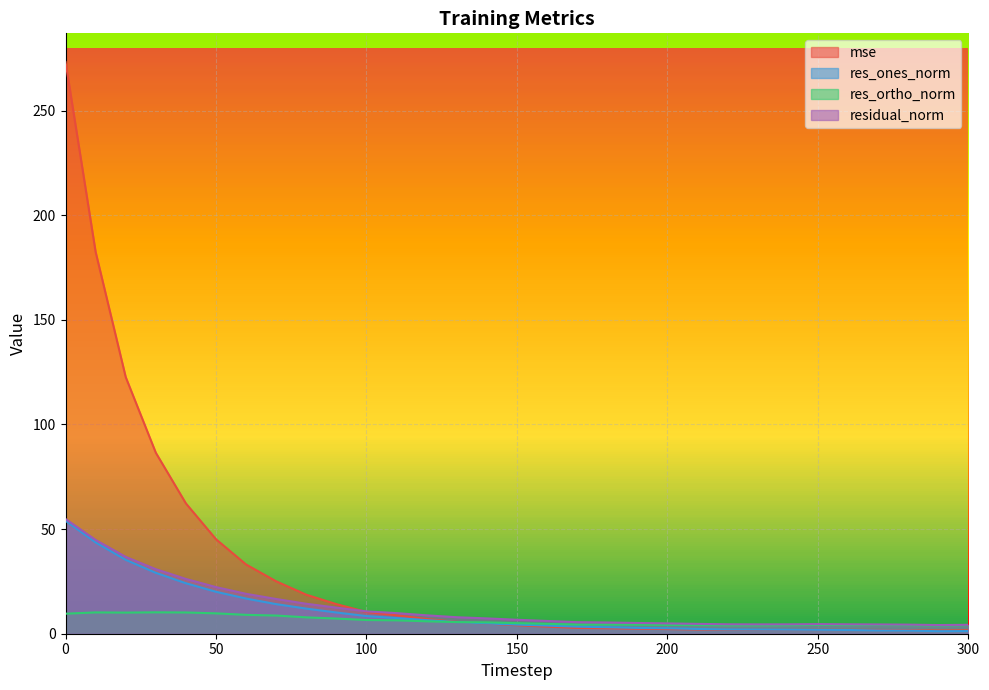

What is the greatest value displayed?

273.3